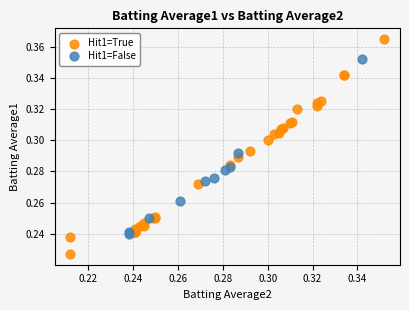

Which series has the widest spread of Y values?

Hit1=True